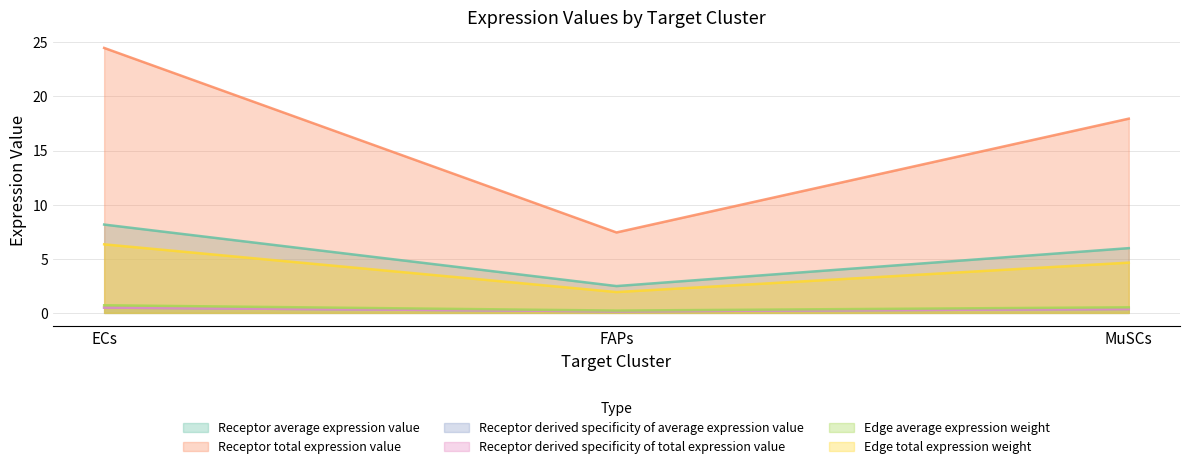

What is the label of the 3rd point from the left?

MuSCs